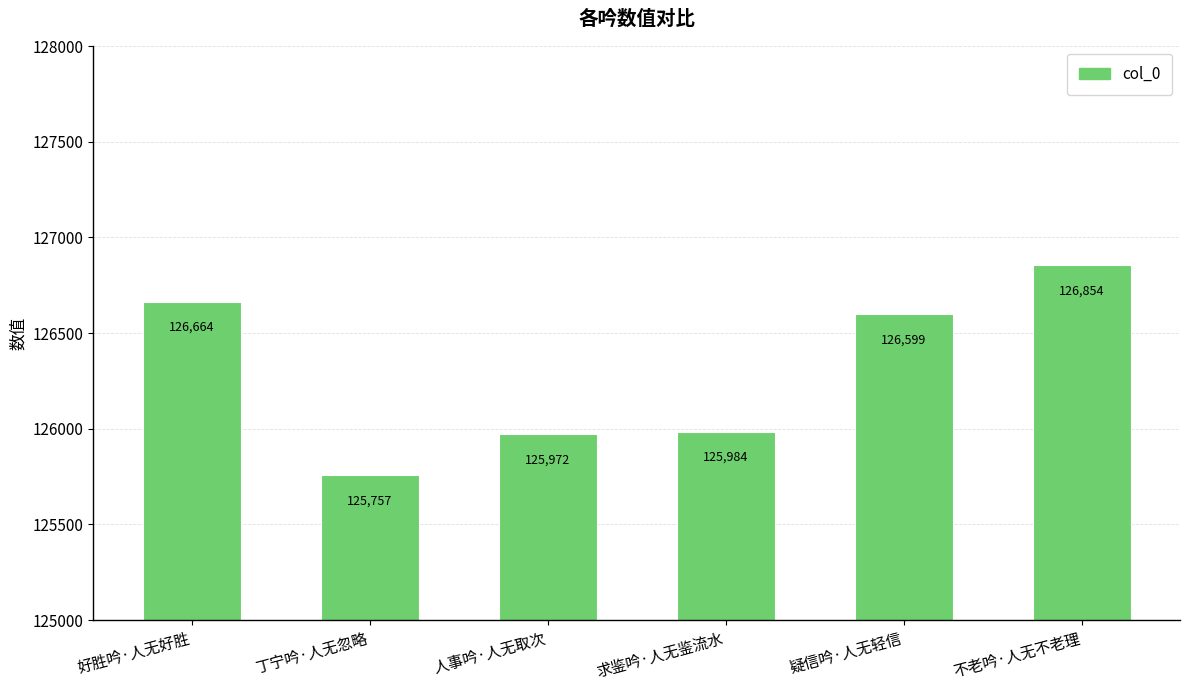

Rank the categories by value from highest to lowest.

不老吟·人无不老理, 好胜吟·人无好胜, 疑信吟·人无轻信, 求鉴吟·人无鉴流水, 人事吟·人无取次, 丁宁吟·人无忽略